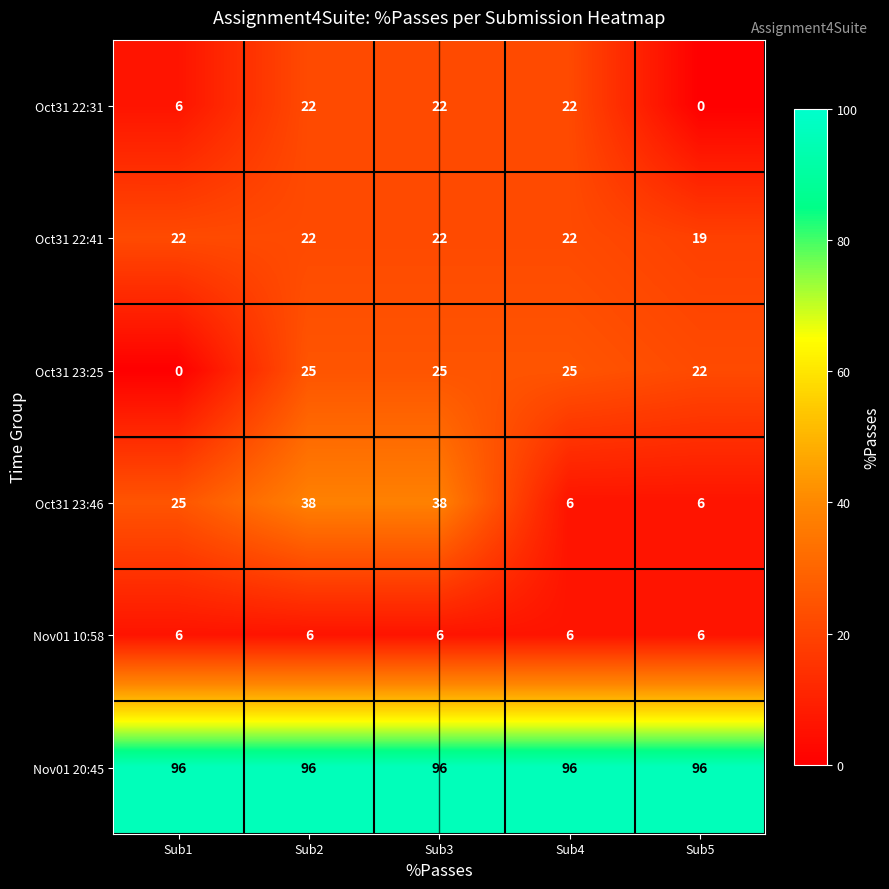

Is the value of Oct31 23:25 at Sub3 greater than the value of Nov01 20:45 at Sub5?

No